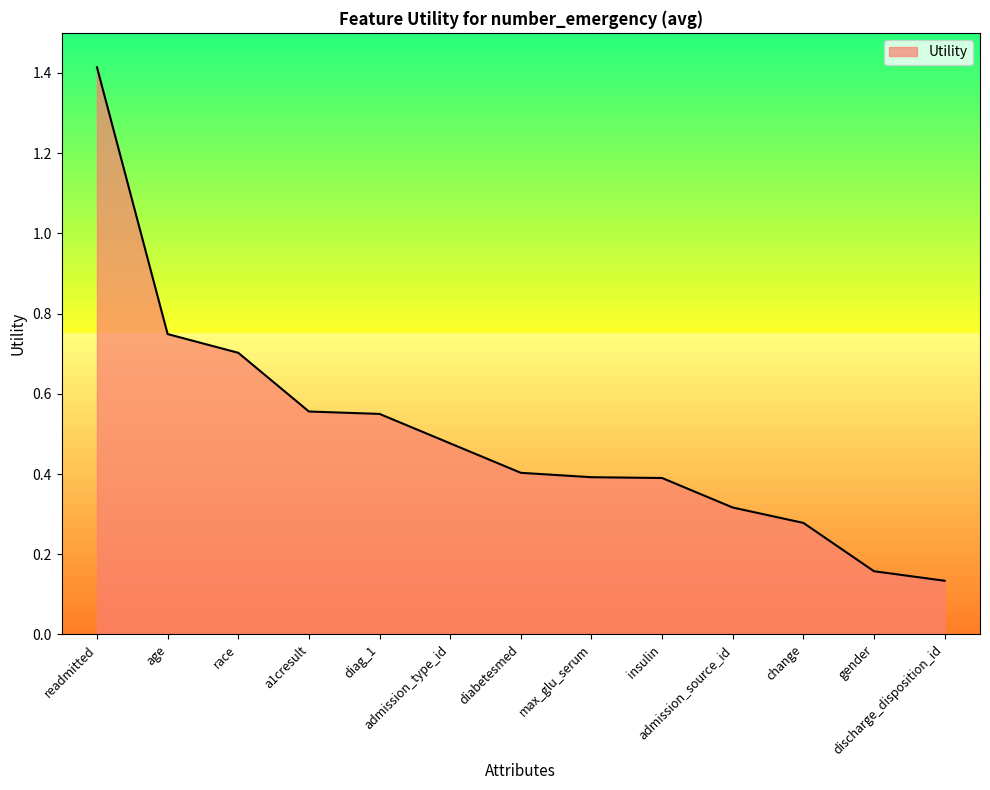

The chart shows a value of 1.0 at diag_1. True or false?

False